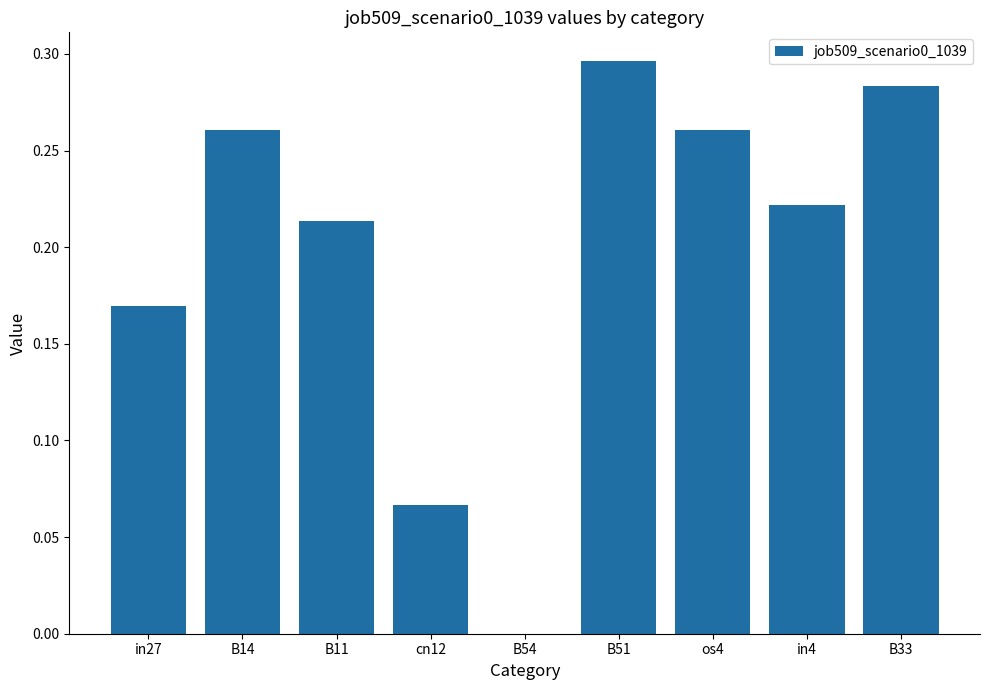

What is the sum of the values at in27 and B14?

0.4